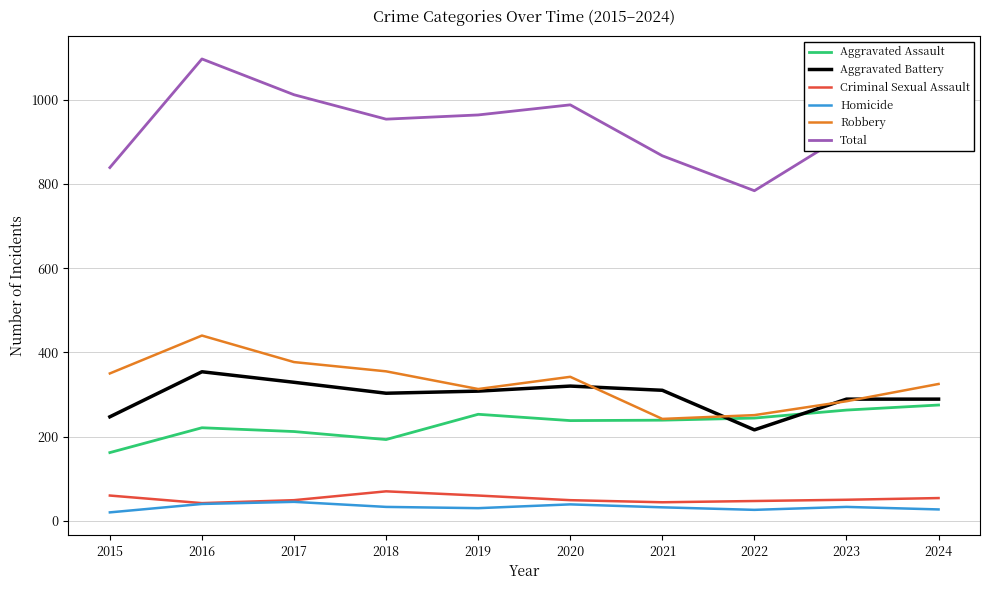

Which series has the largest total across all categories?

Total